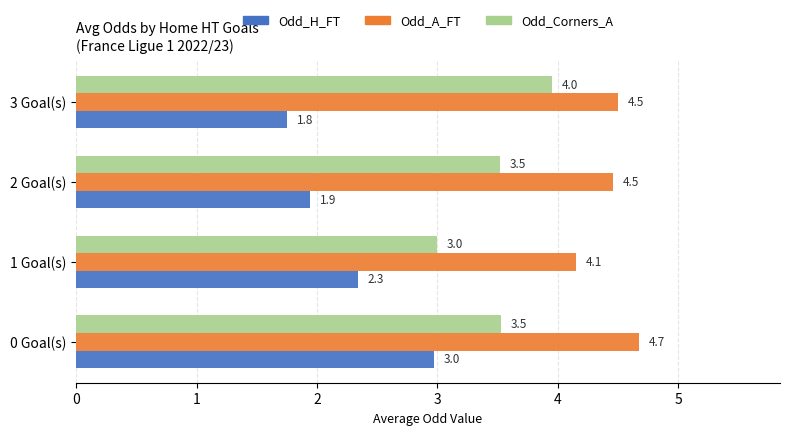

At which label is Odd_Corners_A closest to 3?

1 Goal(s)